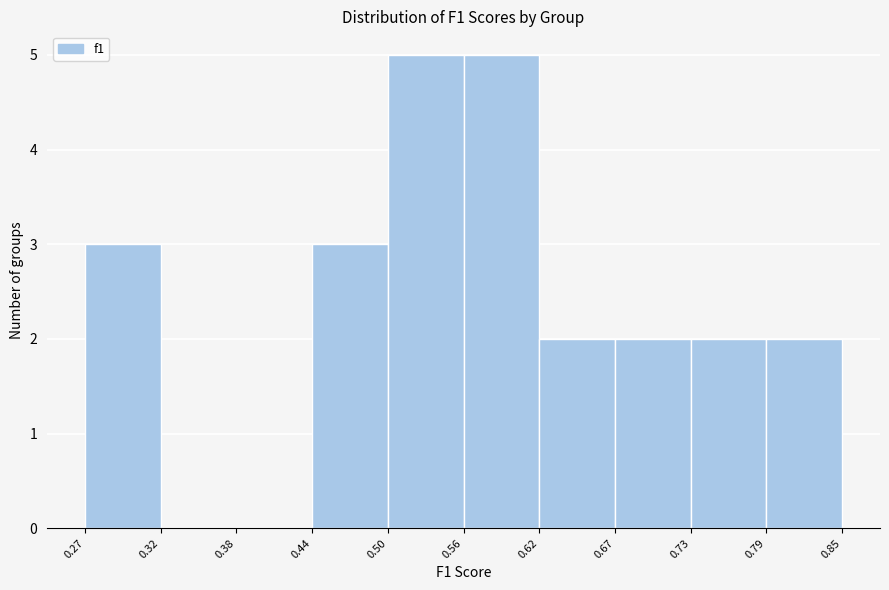

How tall is the bar that spans 0.62 to 0.67 on the x-axis? The values are not printed on the chart, so give them approximately, as read against the axis.

2